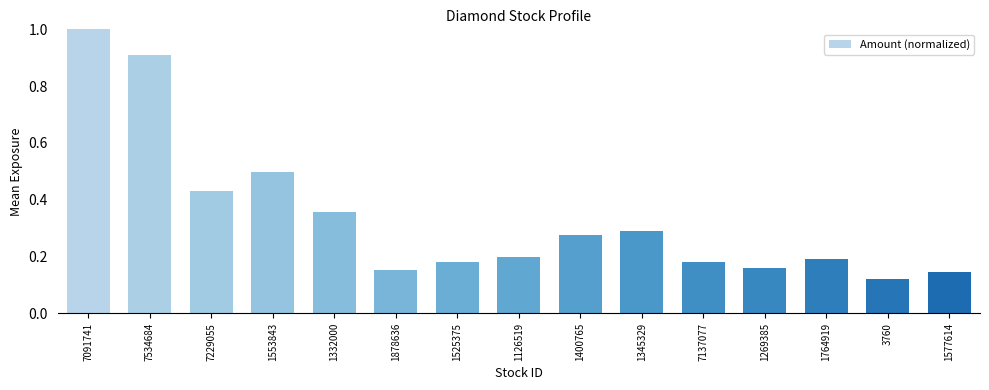

Where is the data nearest to the value 0?

3760